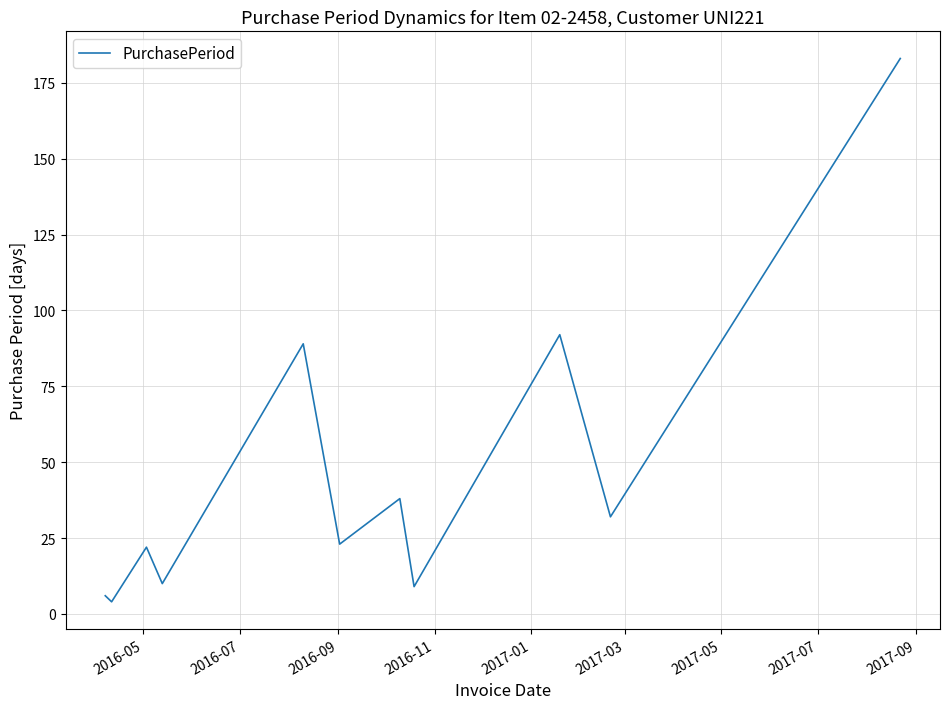

What is the smallest value displayed?

4